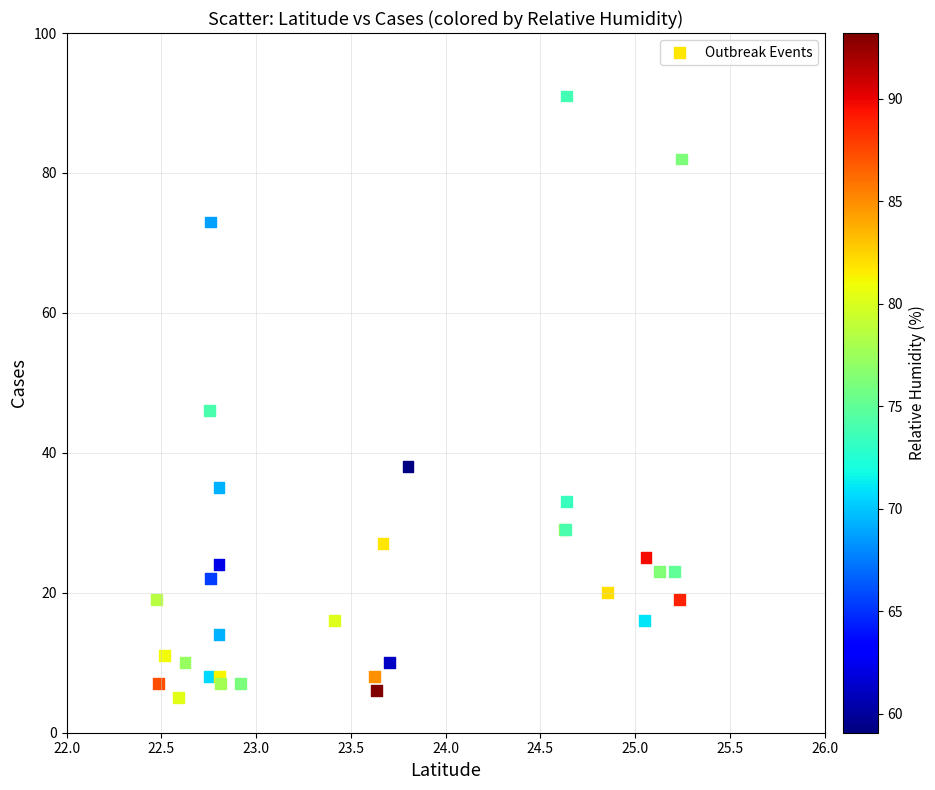

What Y value in the scatter plot is closest to 48?

46